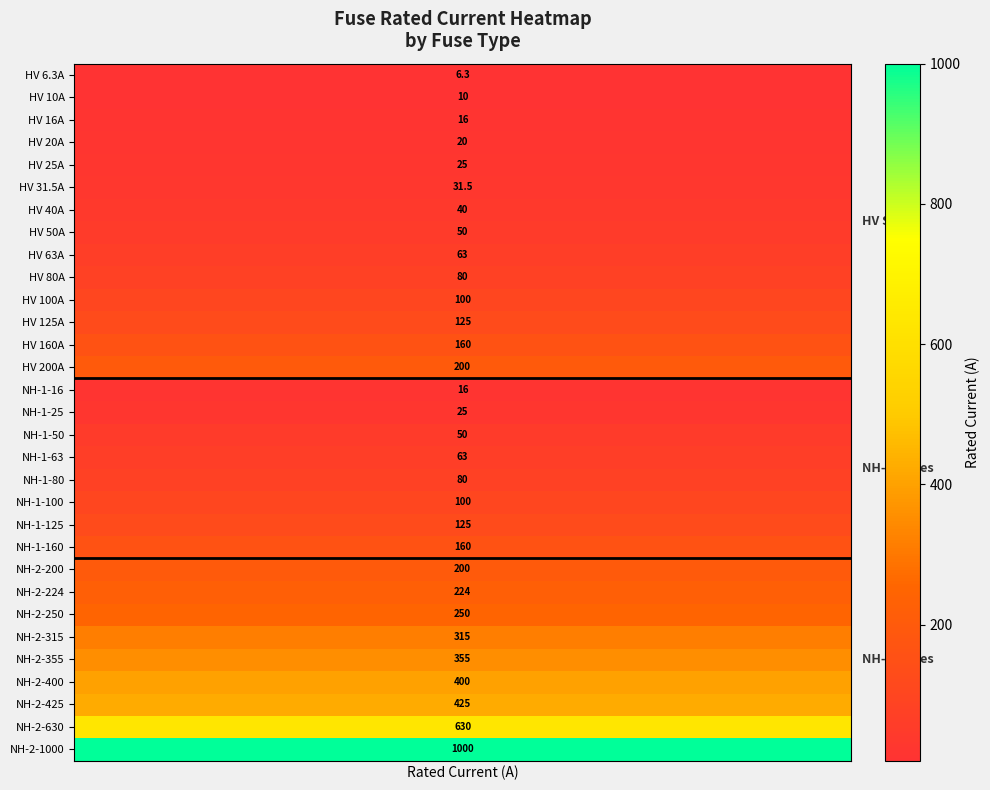

What is the smallest value displayed?

6.3